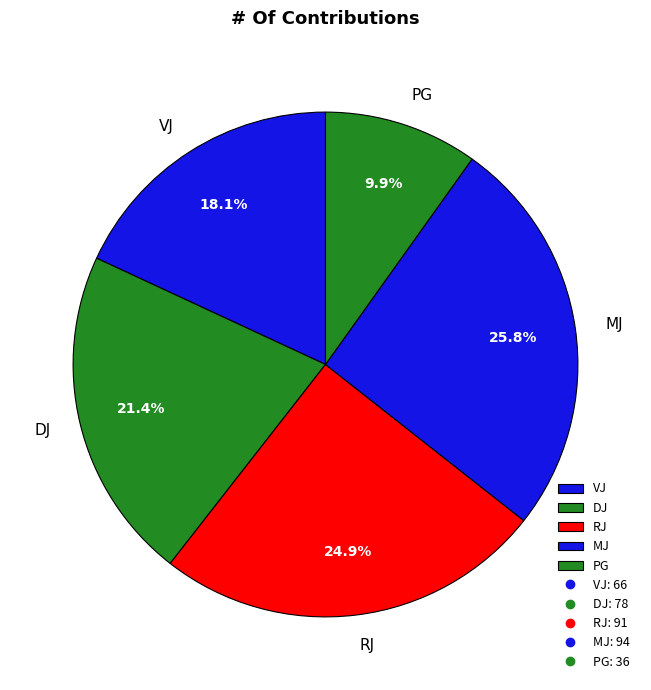

To the nearest percent, what is the combined percentage of VJ and MJ?

44%